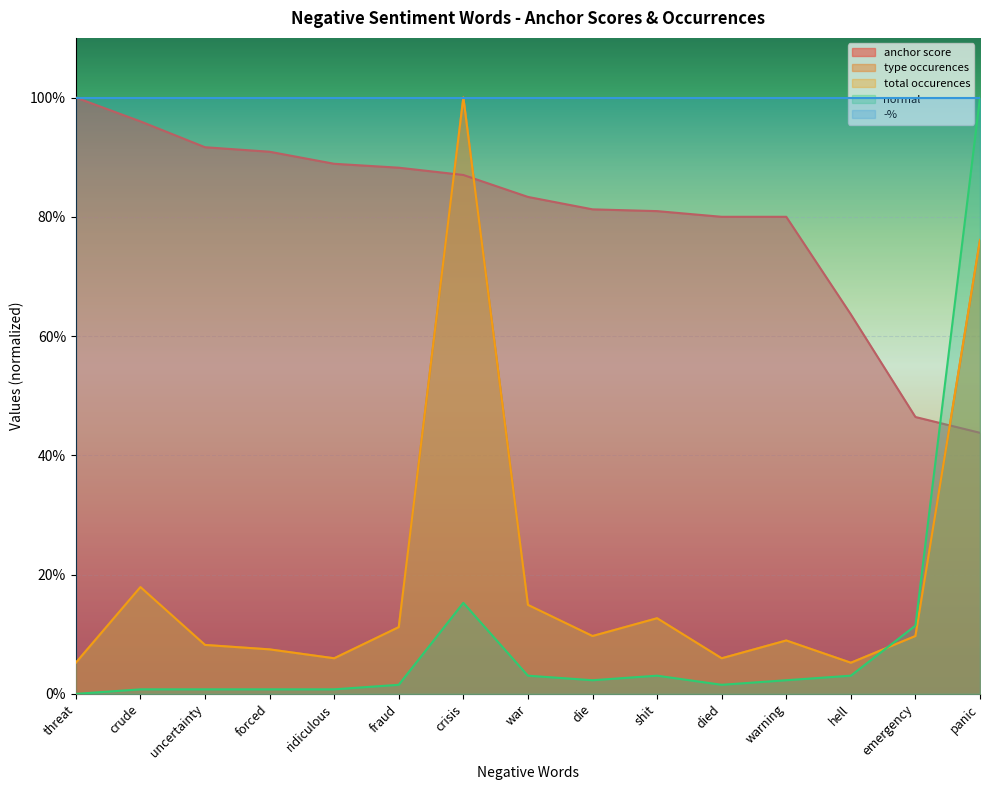

What is the difference between the maximum and minimum values in the total occurences series?

0.9